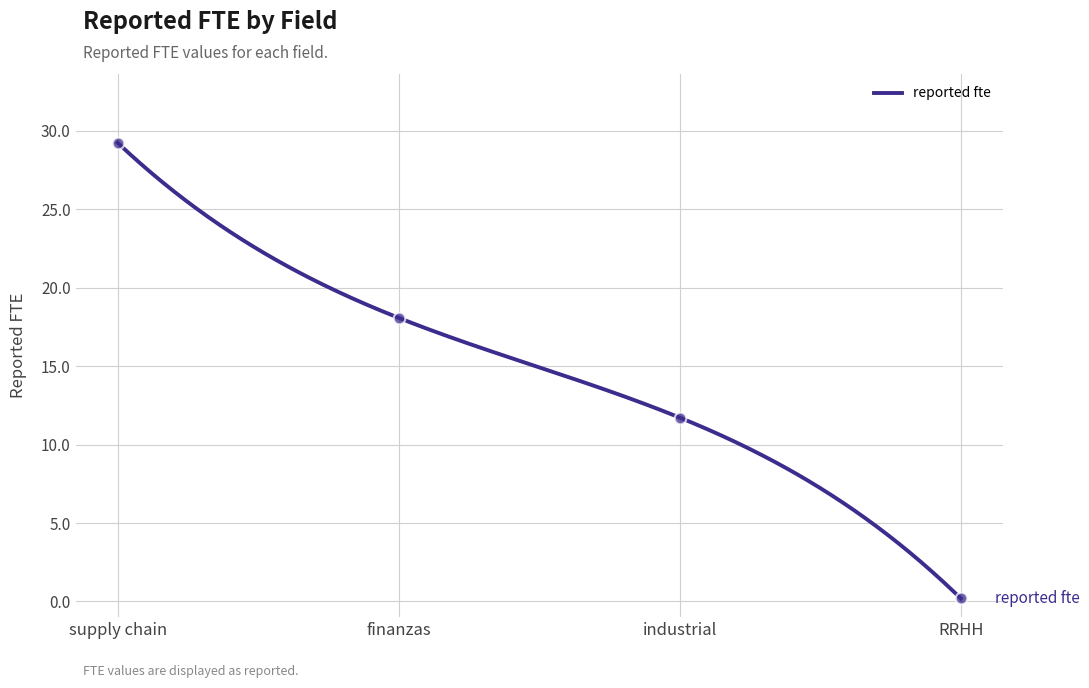

What is the change in value from supply chain to finanzas?

-11.2